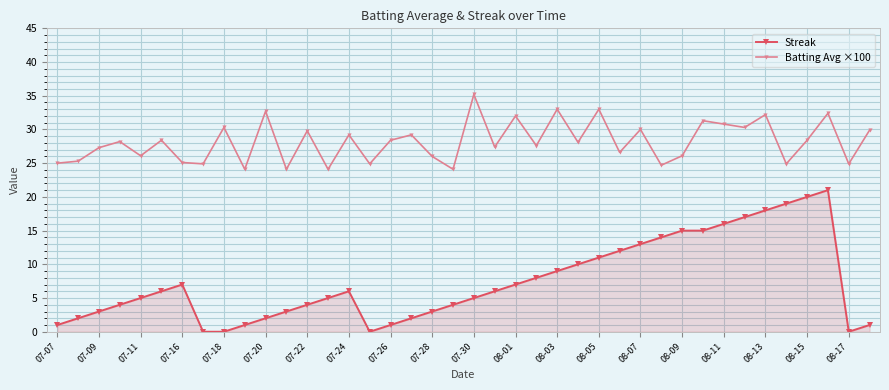

Which series has the largest total across all categories?

Batting Avg ×100